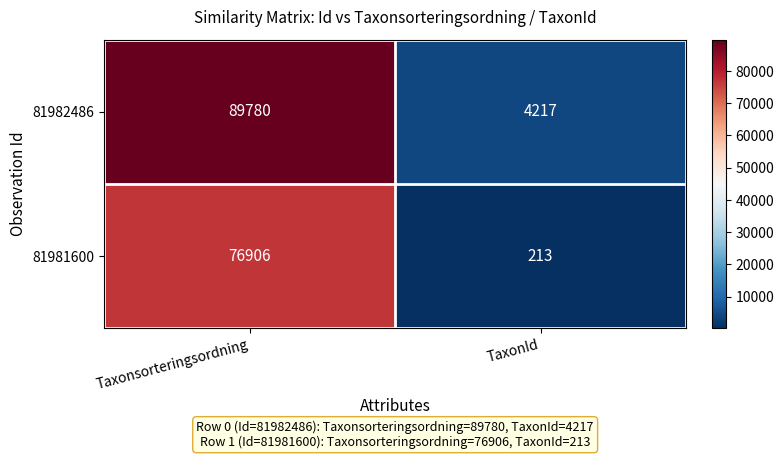

Is it true that 81981600 equals 112281 at Taxonsorteringsordning?

False